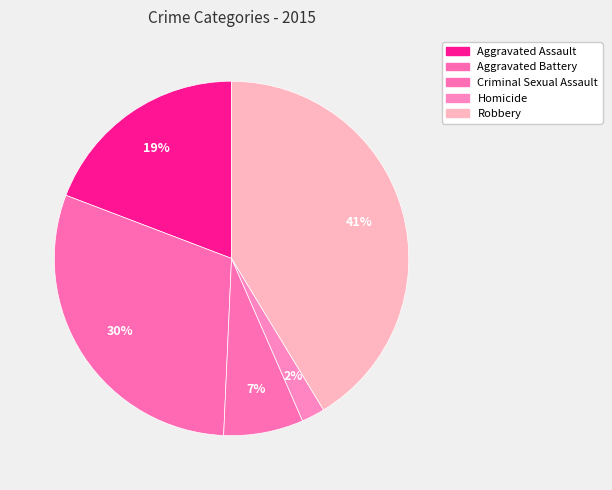

The Homicide slice represents 2% of the pie. True or false?

True